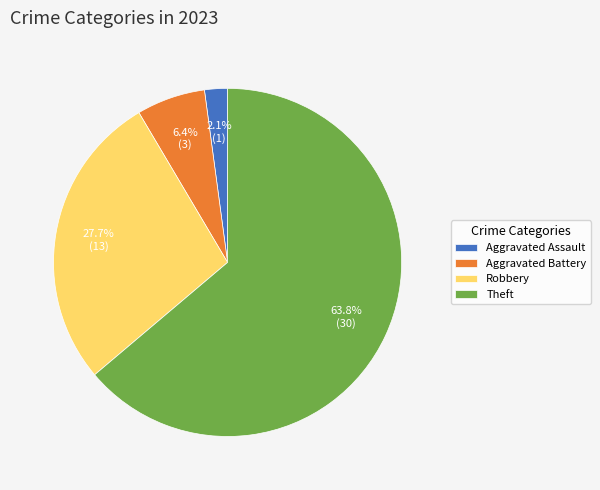

What is the total percentage of Aggravated Assault and Robbery?

29.8%